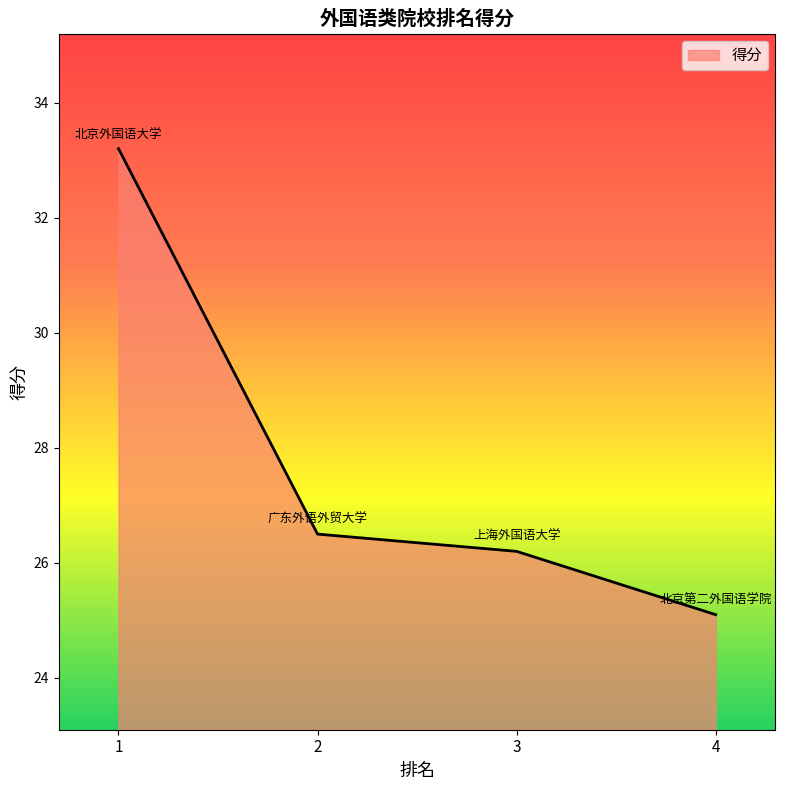

At which category does the chart reach its minimum across all series?

4